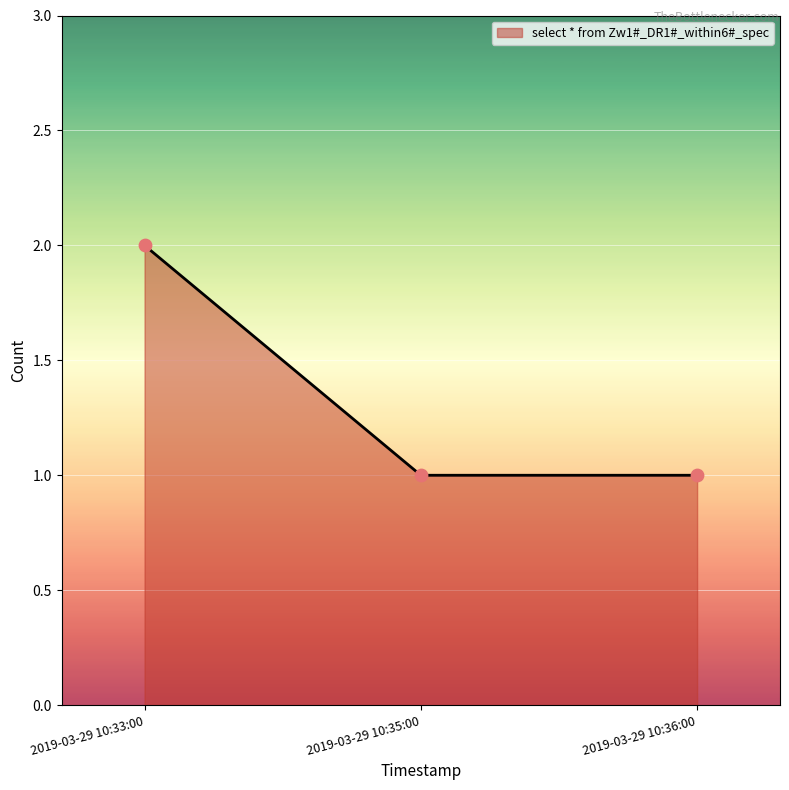

Approximately how many times larger is the value at 2019-03-29 10:35:00 compared to 2019-03-29 10:33:00?

0.5